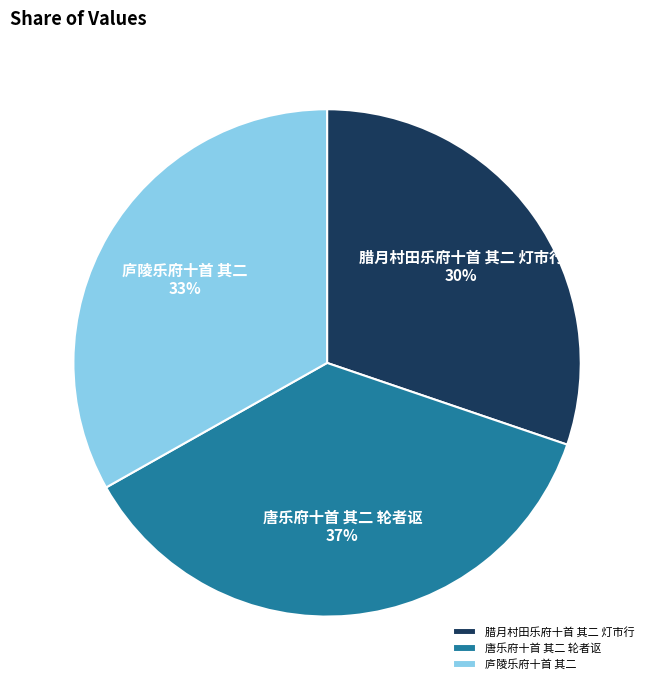

Count the number of slices in the pie.

3